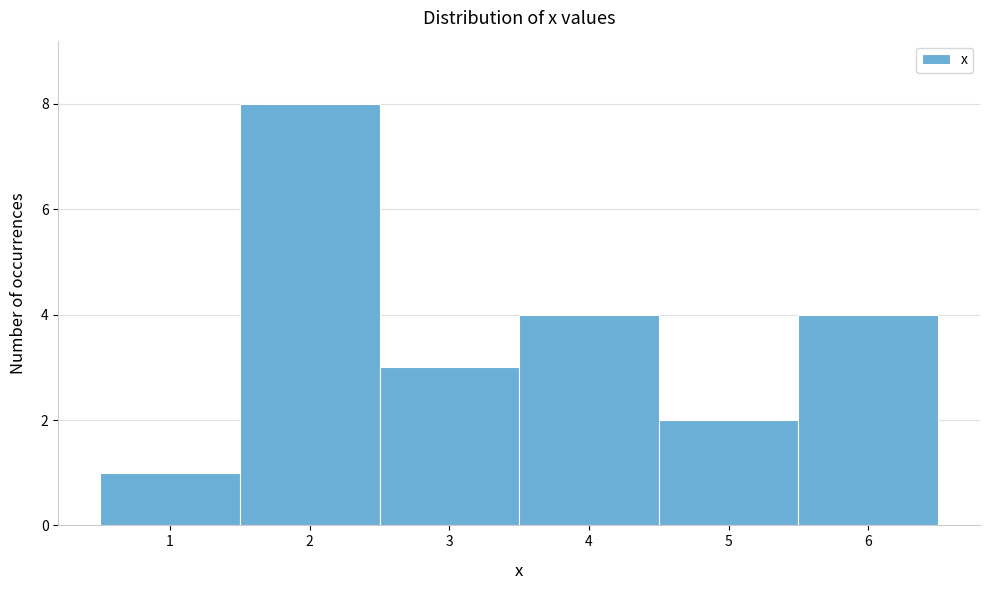

What is the height of the bar covering 0.5 to 1.5 on the x-axis? The values are not printed on the chart, so give them approximately, as read against the axis.

1